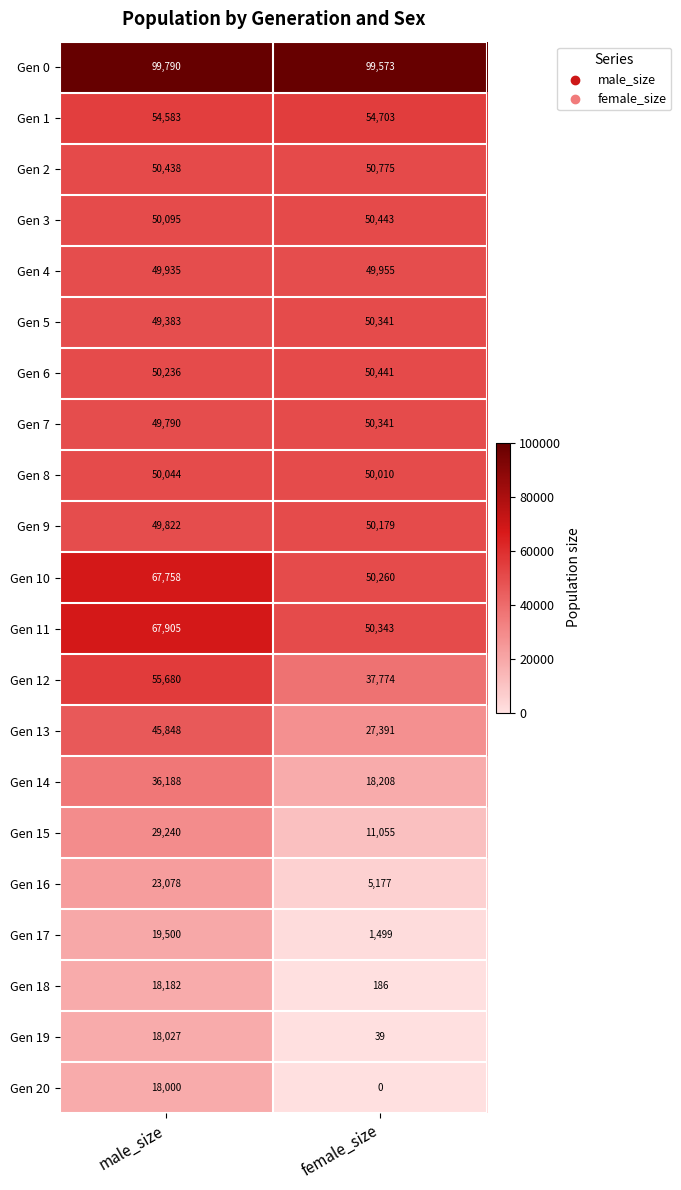

True or false: Gen 0 has a value of 163366 at male_size.

False